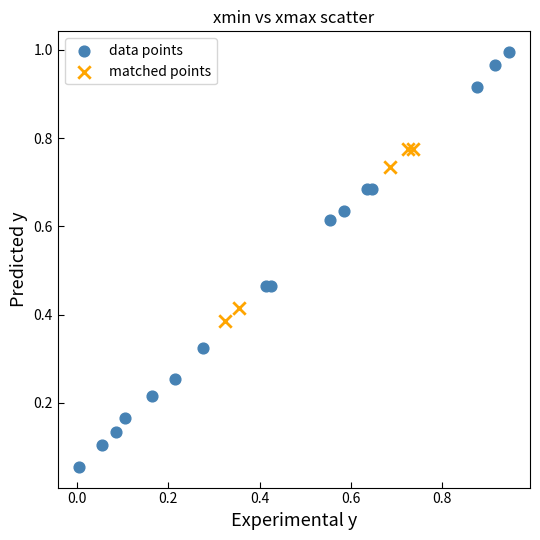

Which series contains the highest Y value?

data points